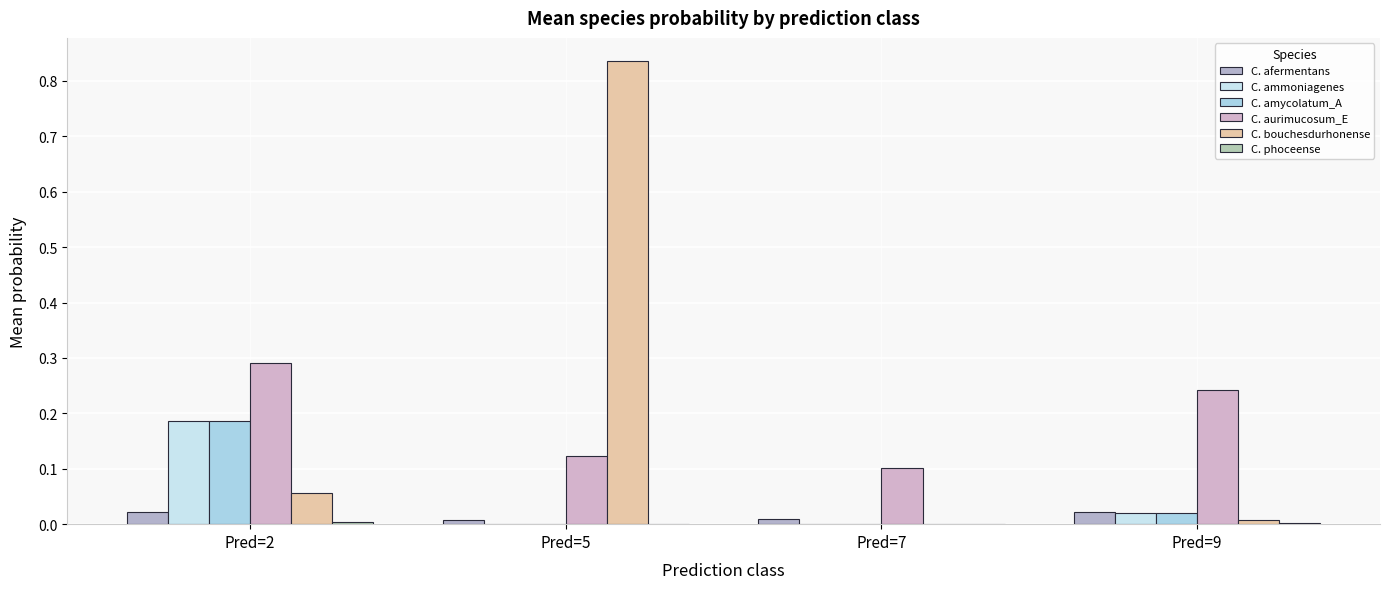

Does the chart contain stacked bars?

No